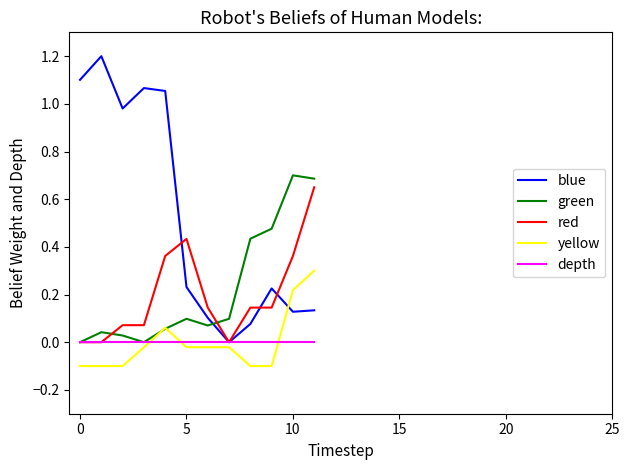

Which series has the largest total across all categories?

blue